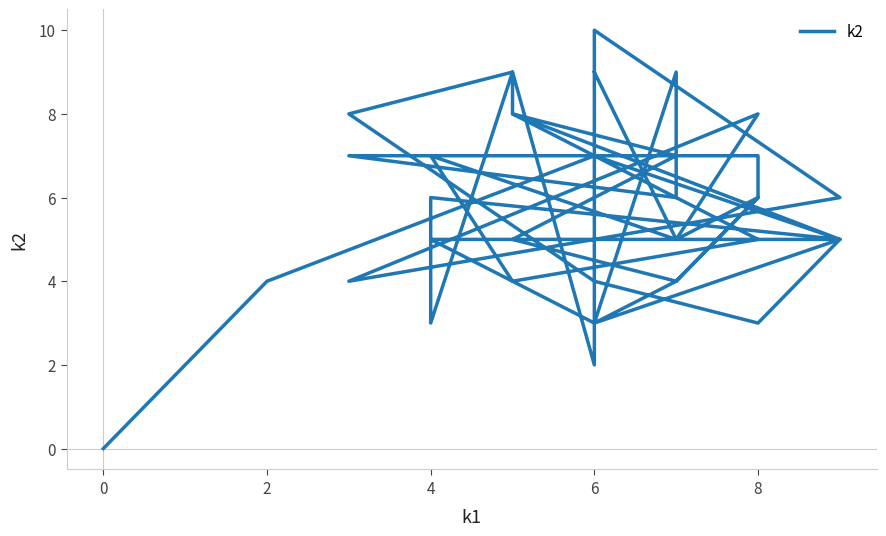

How many lines are shown in the chart?

1